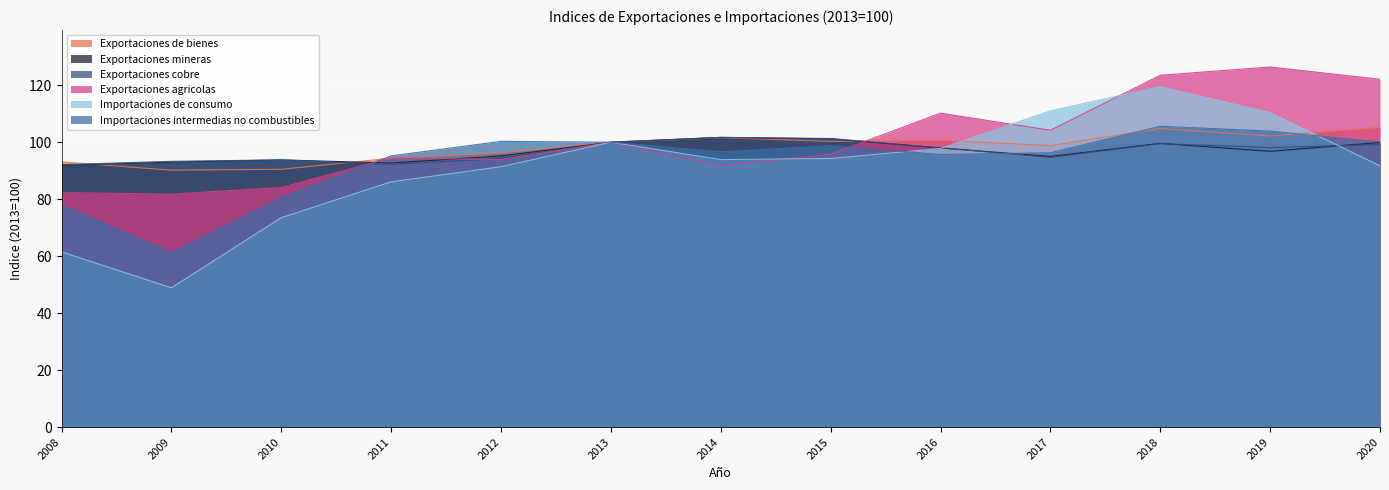

What is the maximum value for Exportaciones cobre?

101.7